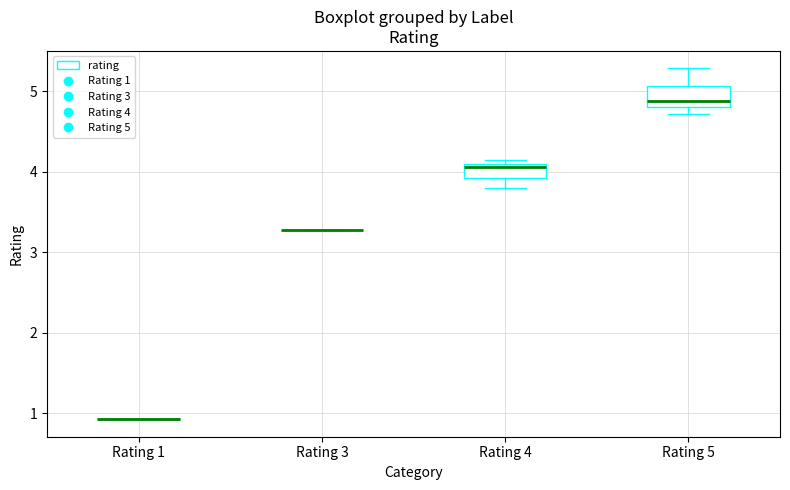

Reading left to right, transcribe this box plot: for each box, give where its median line is, the range the box spans, and where its two whiskers end, as read against the y-axis. The values are not printed on the chart, so give them approximately, as read against the axis.

Rating 1: box collapsed to a line at 0.9, whiskers 0.9 to 0.9
Rating 3: box collapsed to a line at 3.3, whiskers 3.3 to 3.3
Rating 4: median 4.1 (just below the box's upper edge), box 3.9 to 4.1, whiskers 3.8 to 4.1 (just above the box's upper edge)
Rating 5: median 4.9, box 4.8 to 5.1, whiskers 4.7 to 5.3